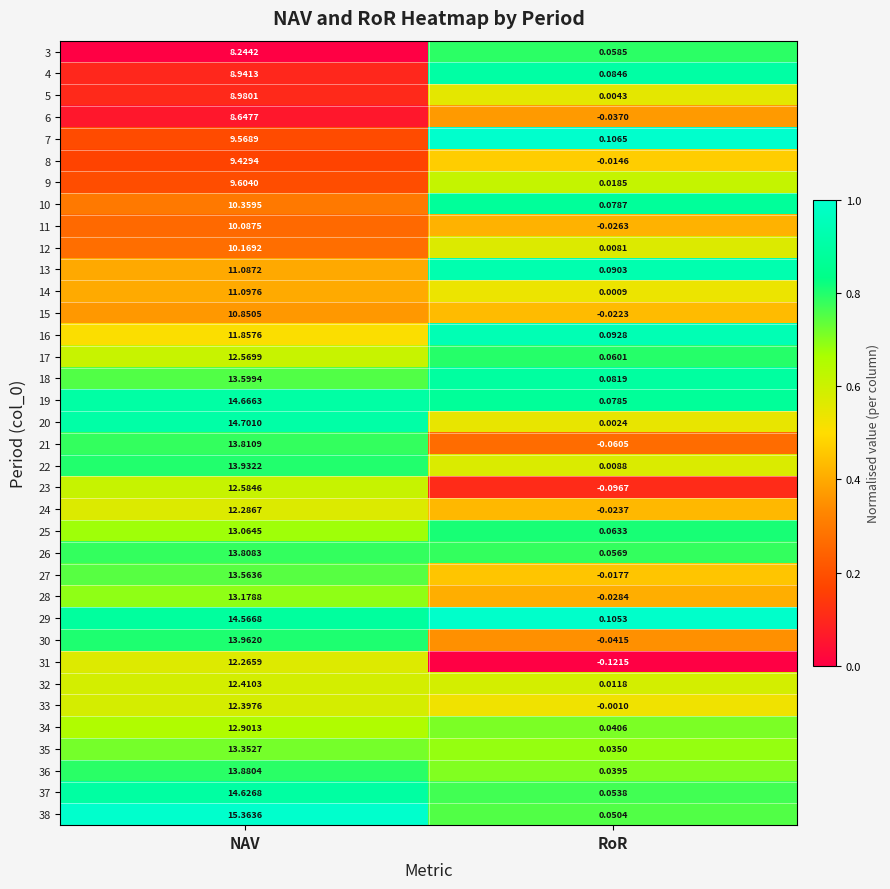

At which label does 4 reach its peak?

NAV